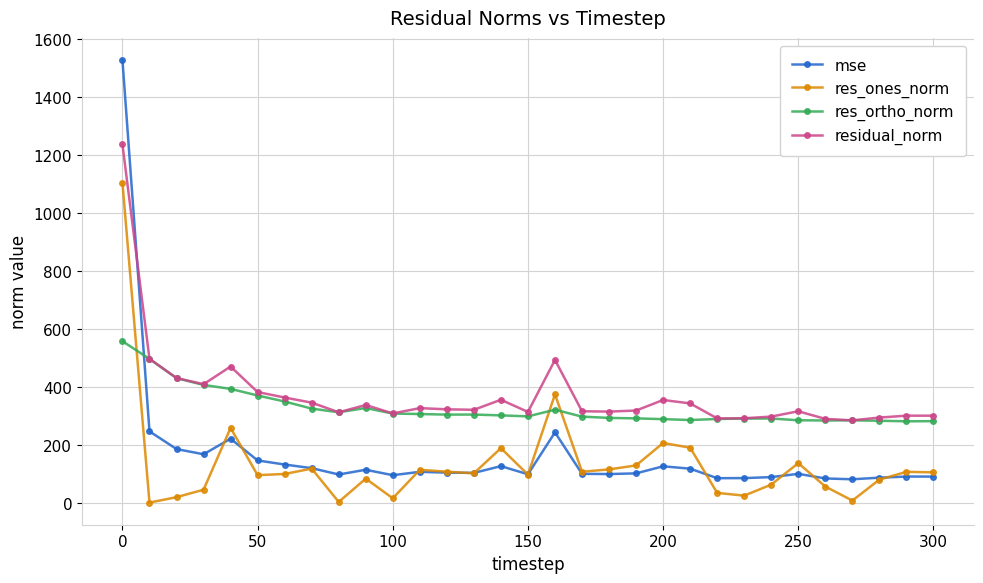

What is the value of the mse point at the 3rd from the left?

185.0